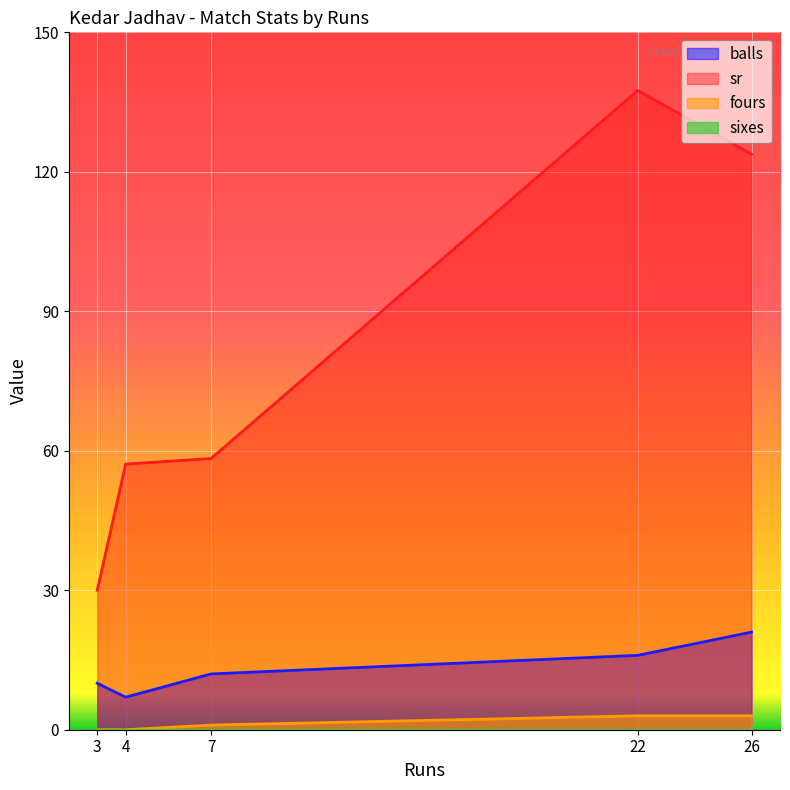

What is the difference between the sr values at 4 and 22?

80.4